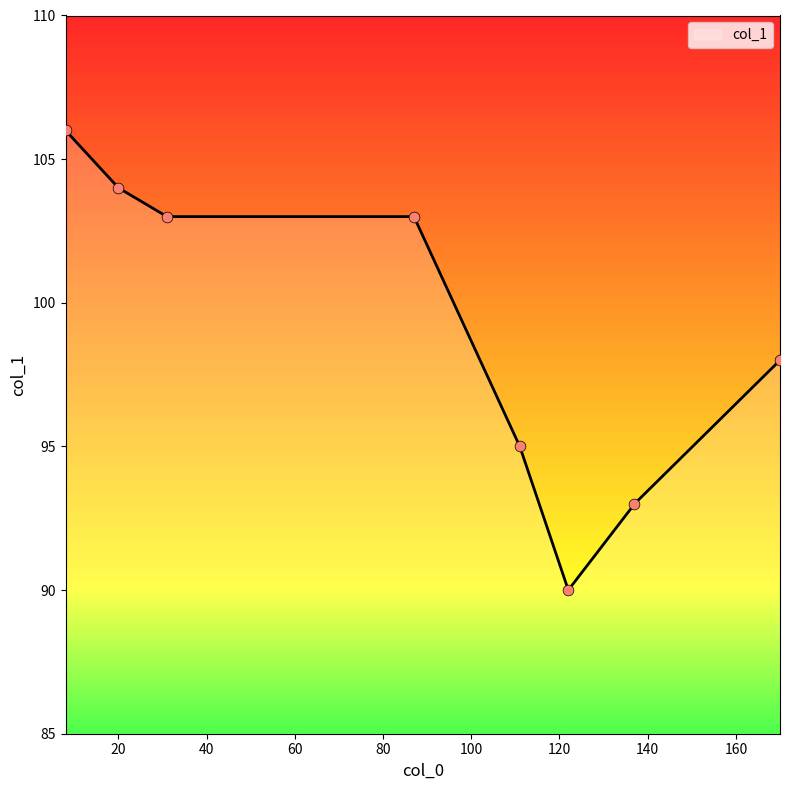

What is the change in value from 170 to 122?

-8